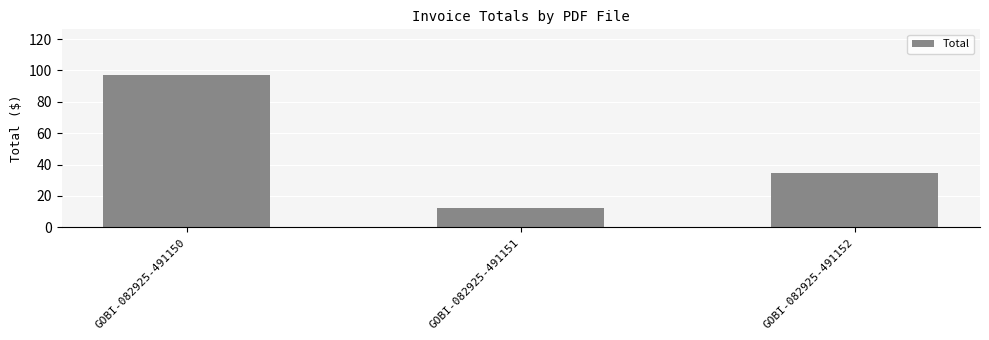

The value at GOBI-082925-491152 is 14.2. True or false?

False